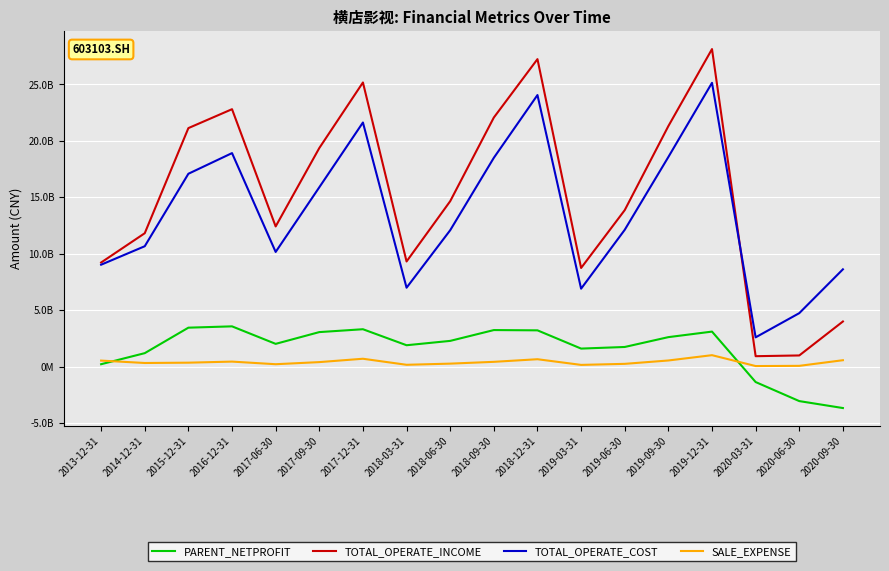

True or false: TOTAL_OPERATE_INCOME and TOTAL_OPERATE_COST cross at least once.

True